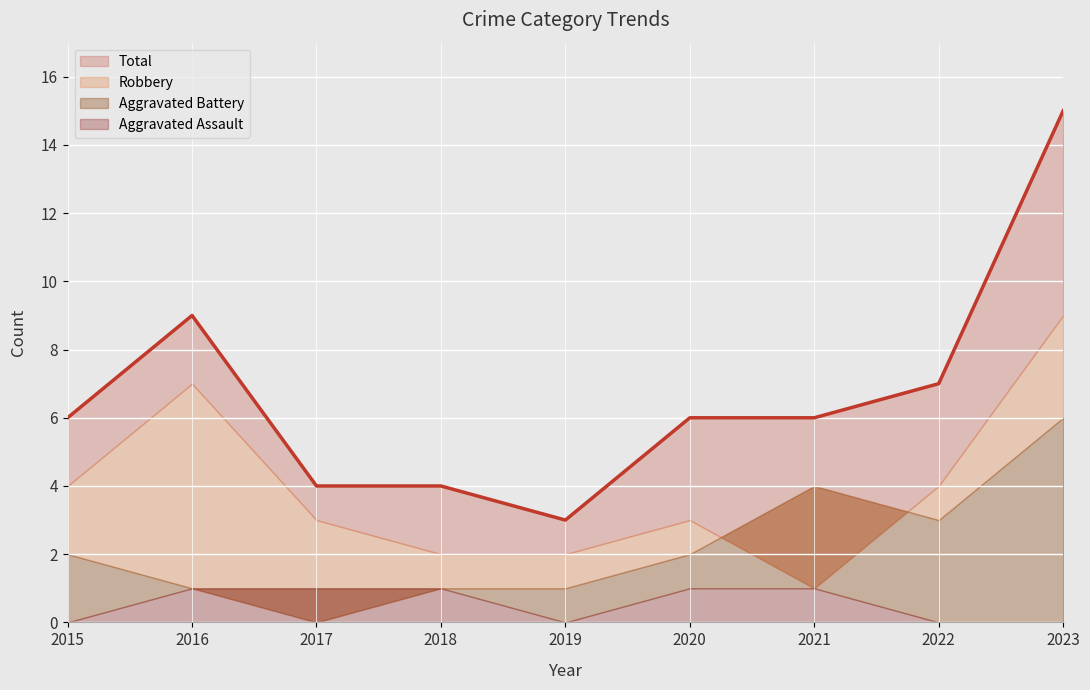

At which category does Aggravated Battery reach its first local peak?

2021